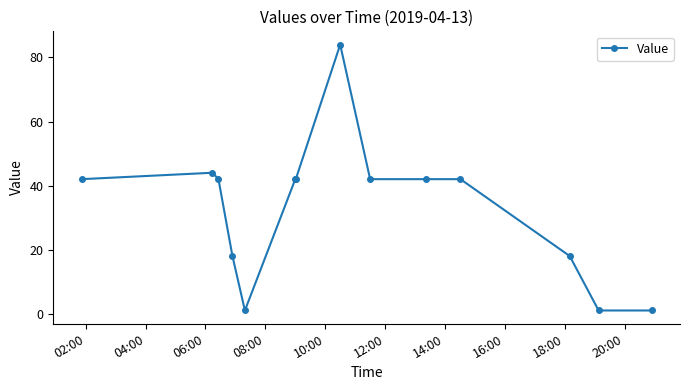

What is the greatest value displayed?

84